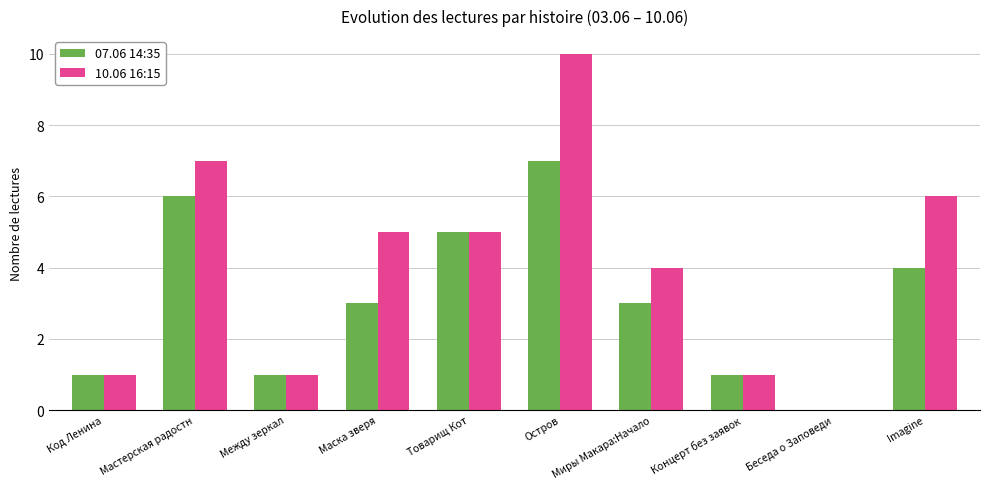

How many positive values does the 10.06 16:15 series have?

9